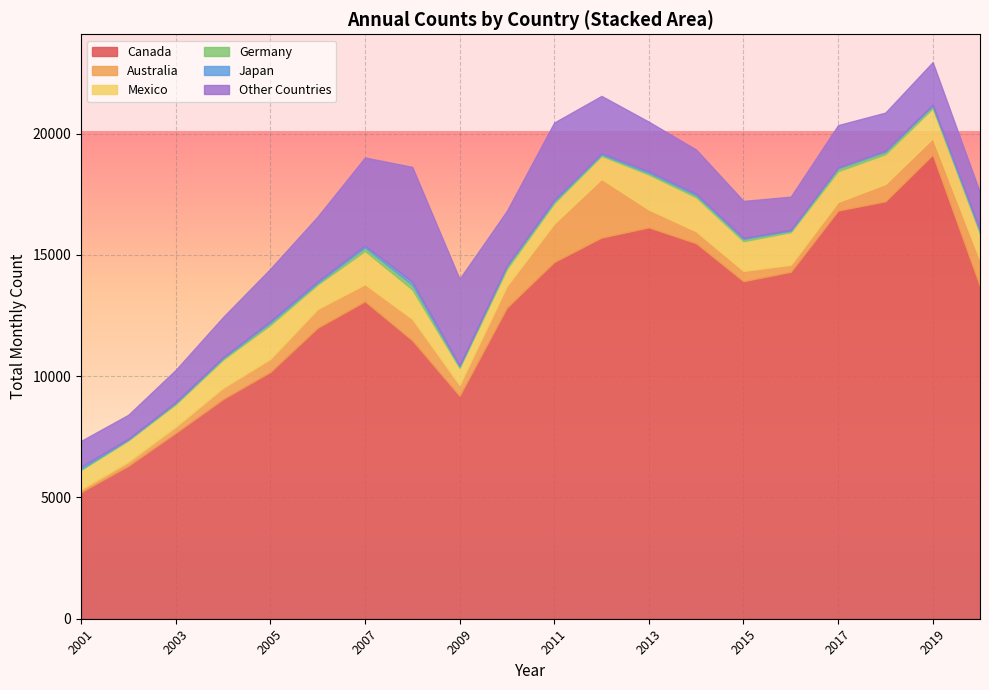

What is the lowest value of the Canada series?

5219